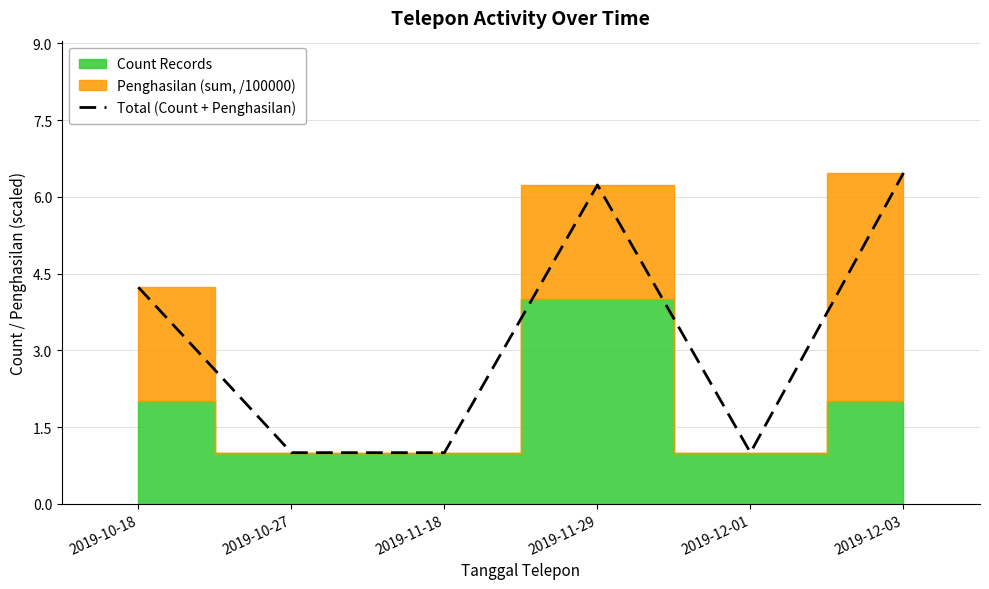

The value at 2019-11-29 is 6.2. True or false?

True